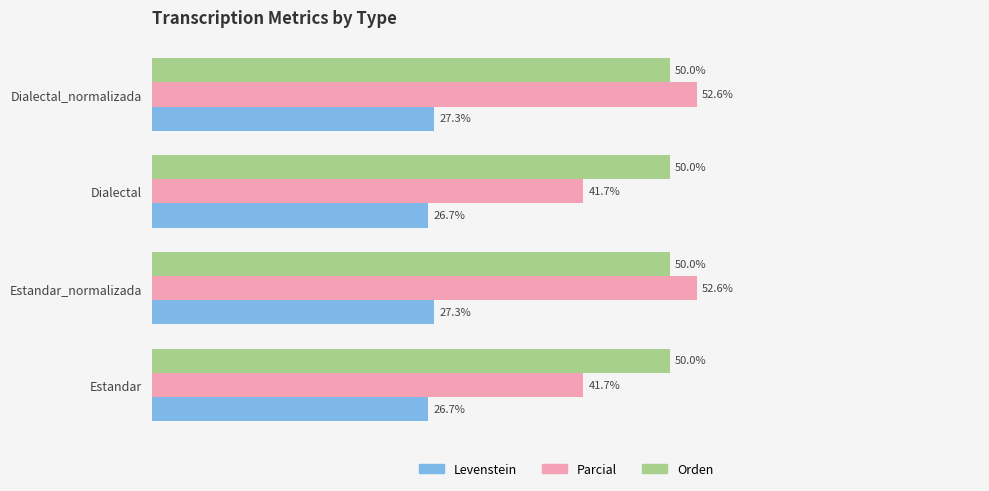

Rank the series by their maximum value, from highest to lowest.

Parcial, Orden, Levenstein